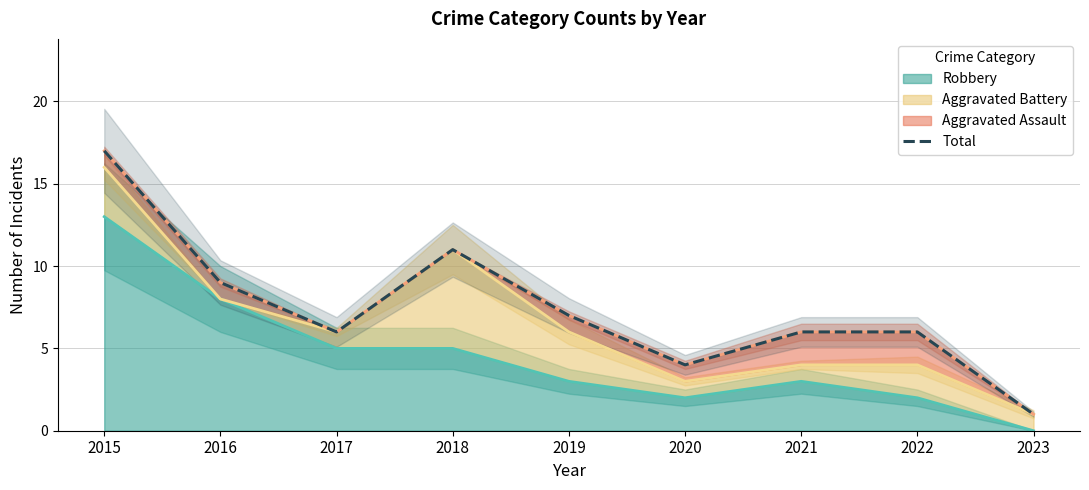

What is the value of the 1st point from the left?

17